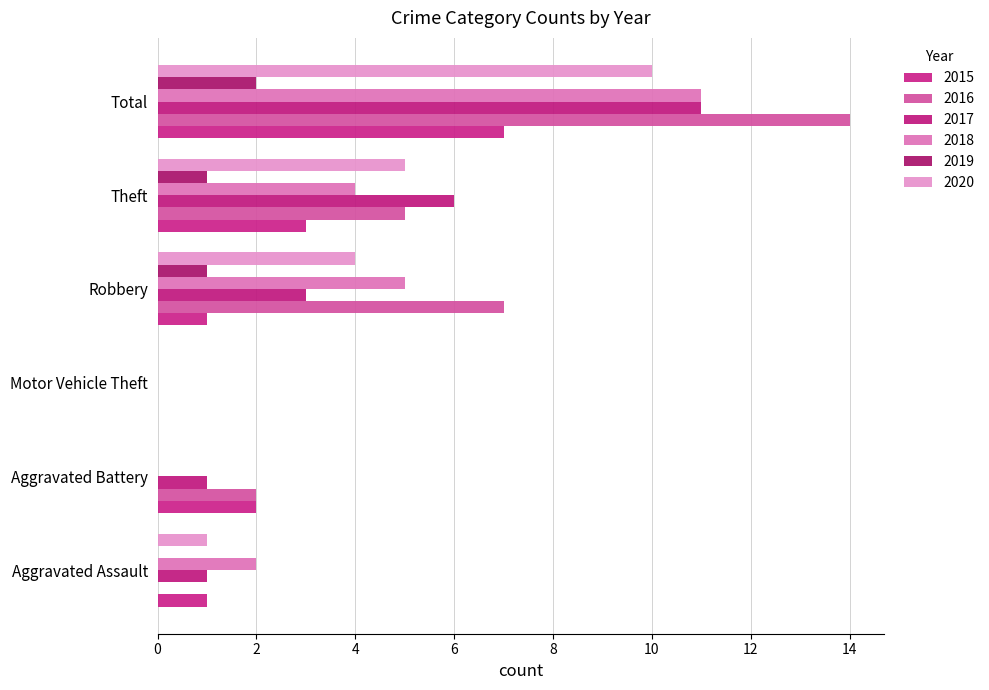

Reading right to left, what are all the values shown in this chart?

2015: Total=7	Theft=3	Robbery=1	Motor Vehicle Theft=0	Aggravated Battery=2	Aggravated Assault=1
2016: Total=14	Theft=5	Robbery=7	Motor Vehicle Theft=0	Aggravated Battery=2	Aggravated Assault=0
2017: Total=11	Theft=6	Robbery=3	Motor Vehicle Theft=0	Aggravated Battery=1	Aggravated Assault=1
2018: Total=11	Theft=4	Robbery=5	Motor Vehicle Theft=0	Aggravated Battery=0	Aggravated Assault=2
2019: Total=2	Theft=1	Robbery=1	Motor Vehicle Theft=0	Aggravated Battery=0	Aggravated Assault=0
2020: Total=10	Theft=5	Robbery=4	Motor Vehicle Theft=0	Aggravated Battery=0	Aggravated Assault=1